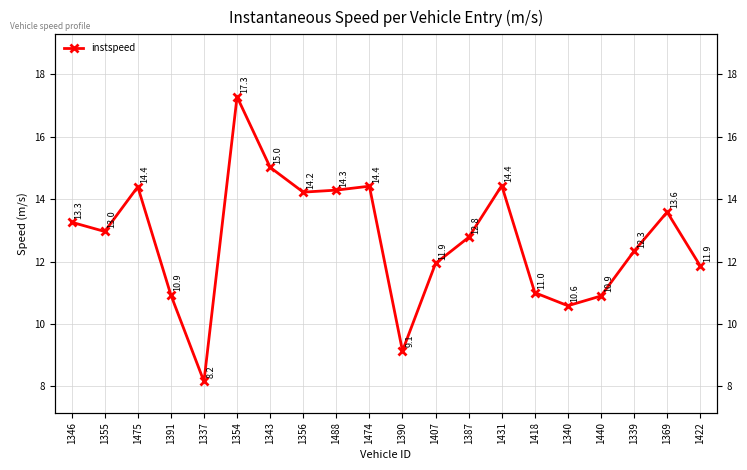

Approximately how many times larger is the value at 1431 compared to 1339?

1.2